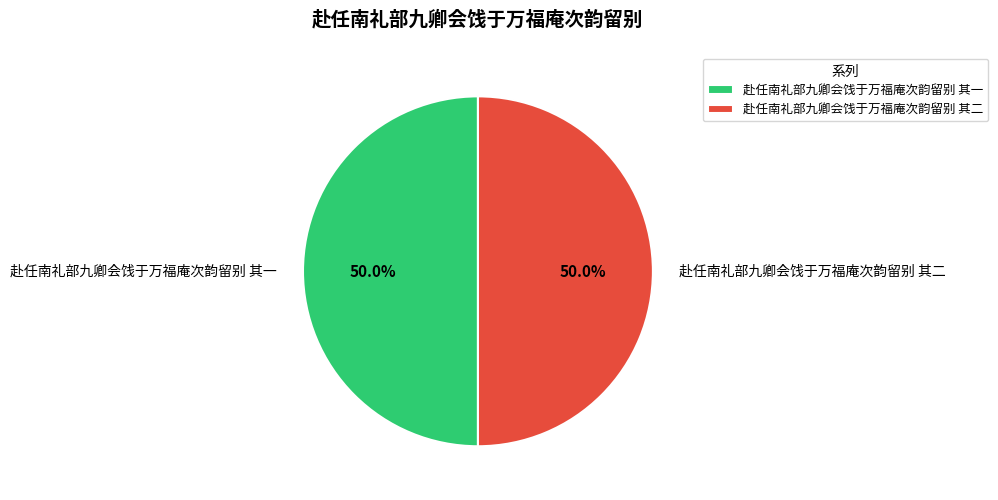

Approximately how many times larger is the value at 赴任南礼部九卿会饯于万福庵次韵留别 其二 compared to 赴任南礼部九卿会饯于万福庵次韵留别 其一?

1.0